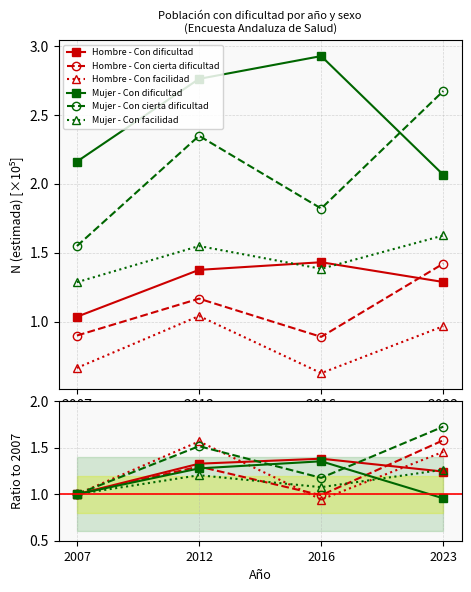

Reading right to left, extract all data points from this chart.

Hombre - Con dificultad: 2023=1.2	2016=1.4	2012=1.3	2007=1.0
Hombre - Con cierta dificultad: 2023=1.6	2016=1.0	2012=1.3	2007=1.0
Hombre - Con facilidad: 2023=1.5	2016=0.9	2012=1.6	2007=1.0
Mujer - Con dificultad: 2023=1.0	2016=1.4	2012=1.3	2007=1.0
Mujer - Con cierta dificultad: 2023=1.7	2016=1.2	2012=1.5	2007=1.0
Mujer - Con facilidad: 2023=1.3	2016=1.1	2012=1.2	2007=1.0